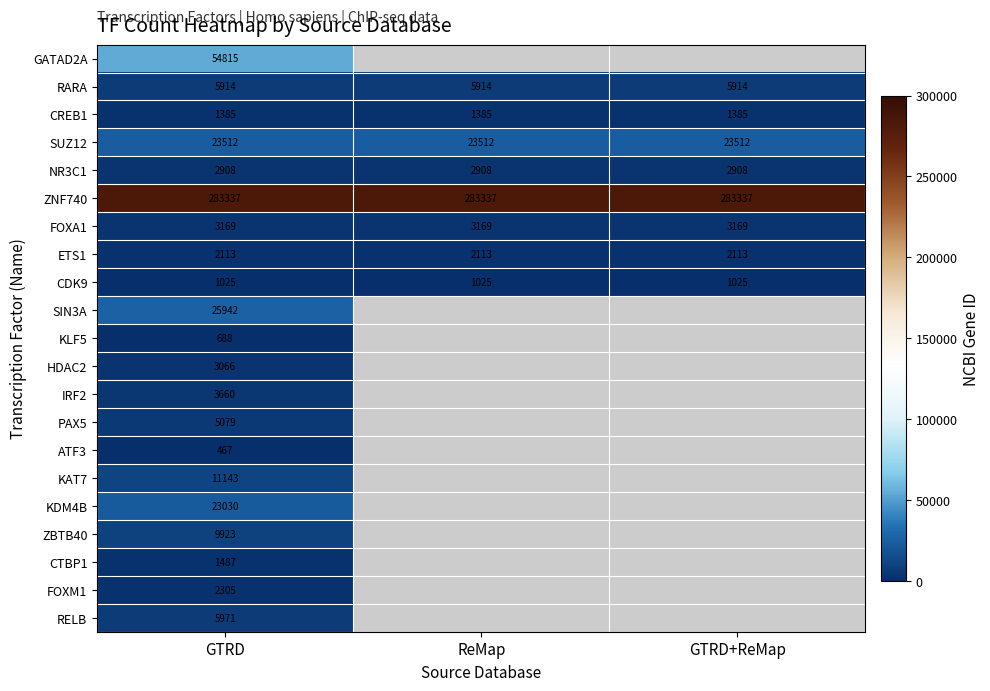

What is the difference between the highest and lowest values at GTRD?

282870